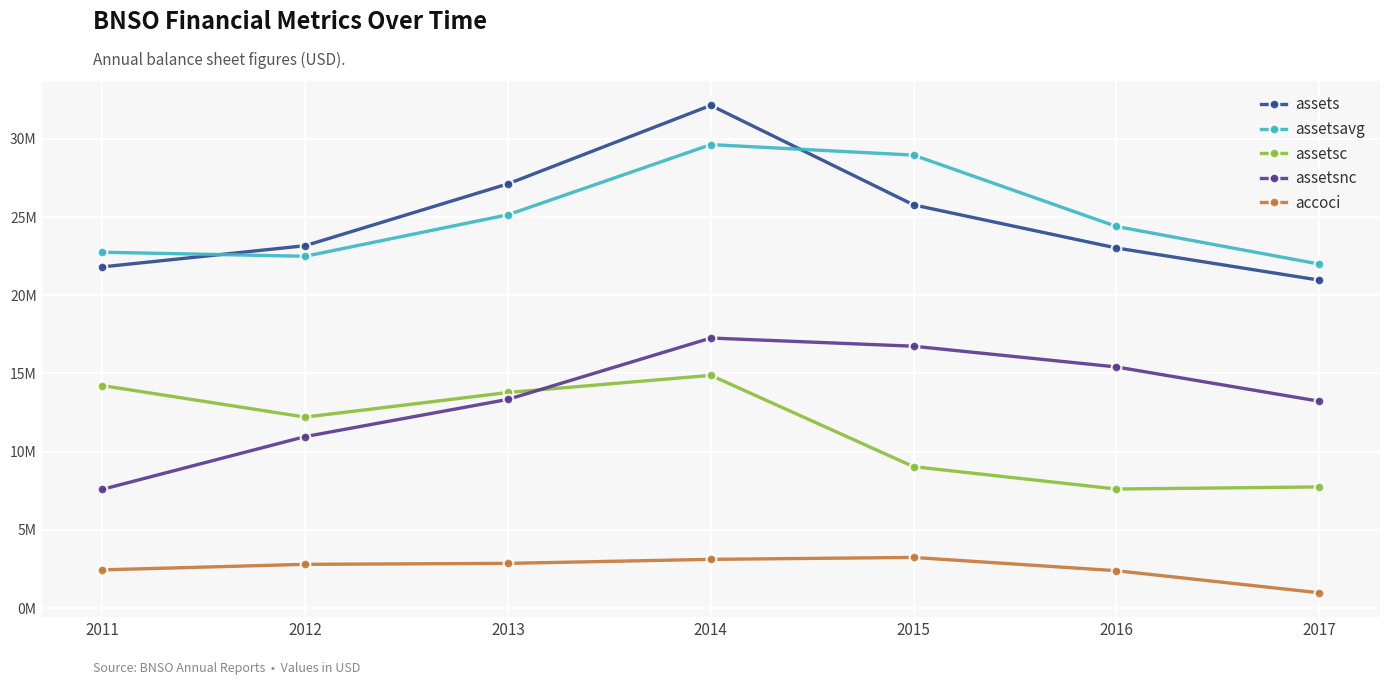

Where is accoci nearest to the value 2104000?

2016